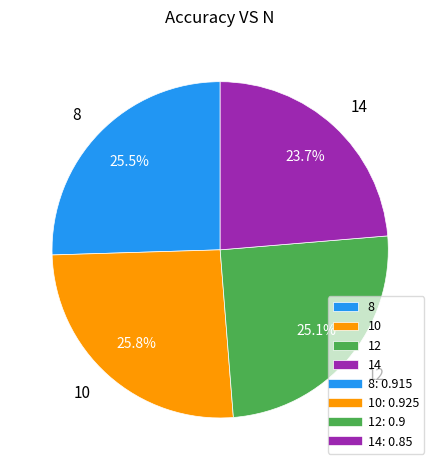

To the nearest percent, what is the average slice percentage?

25%